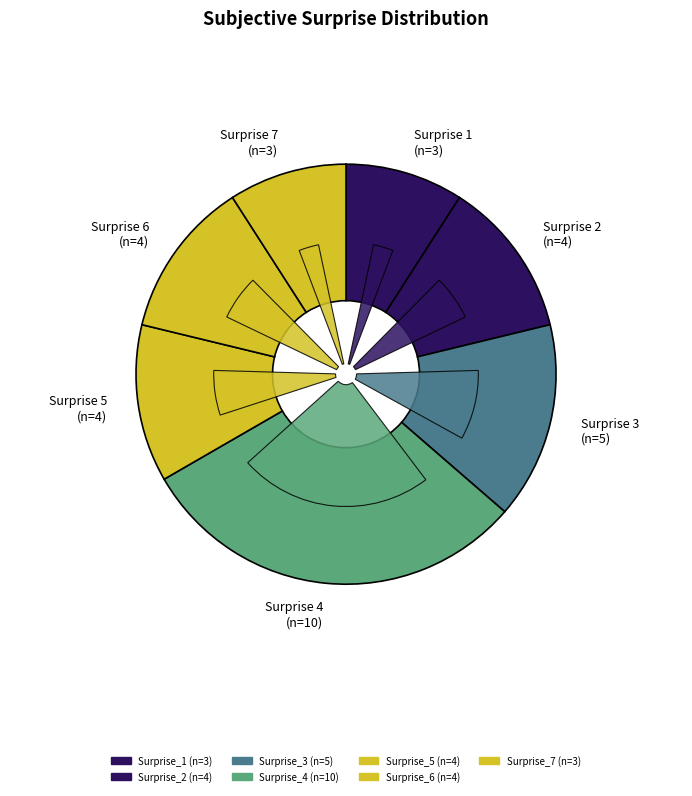

Rank the categories by value from lowest to highest.

1, 7, 2, 5, 6, 3, 4